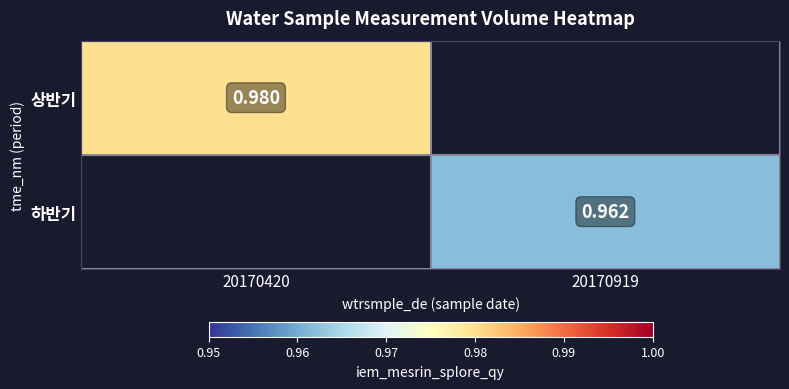

What is the approximate value of 하반기 at 20170919?

1.0